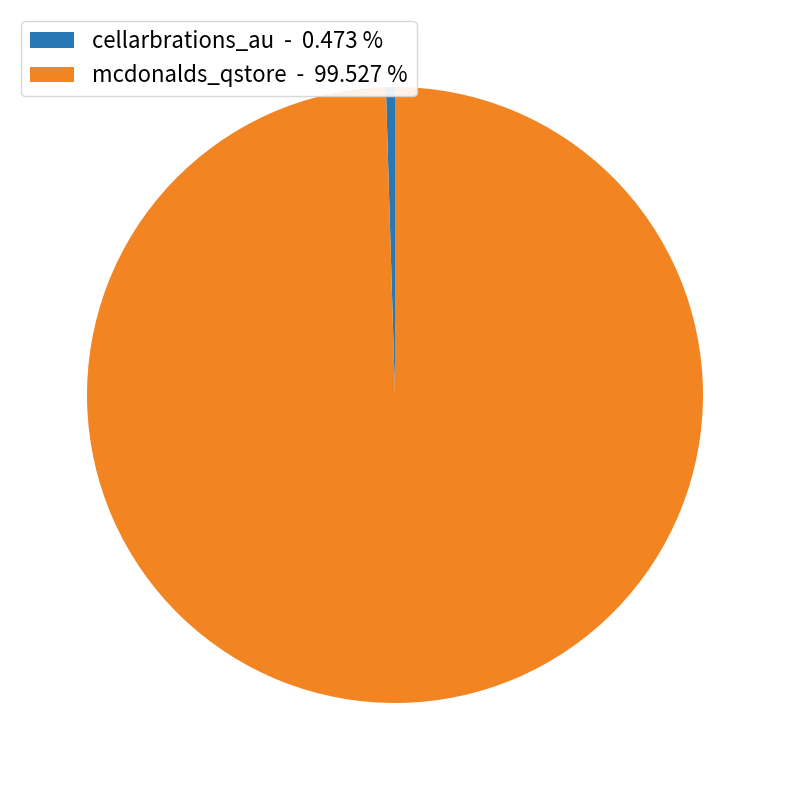

How many slices are in this pie chart?

2